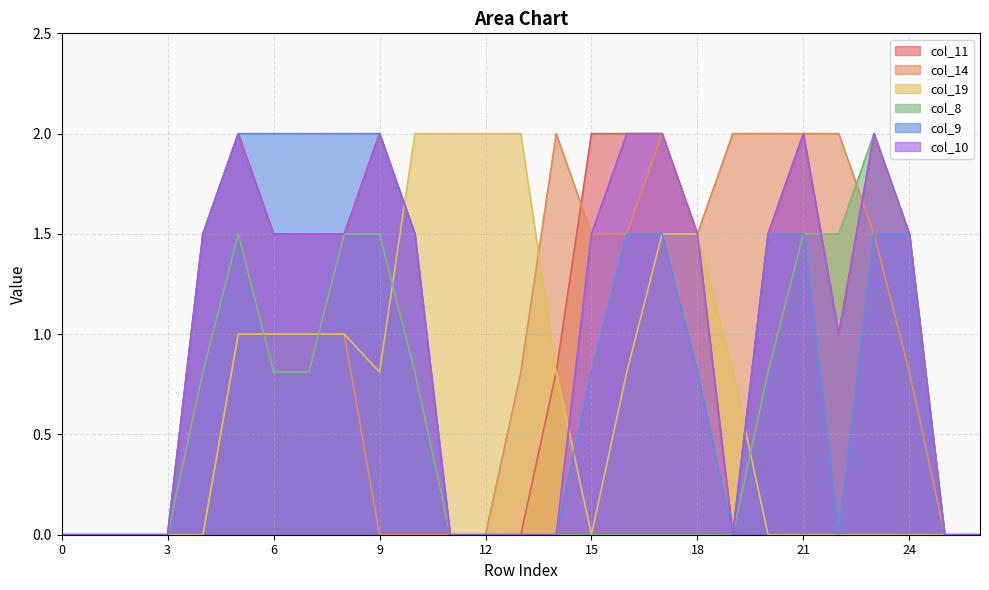

Which has a higher value, 16 or 9?

16